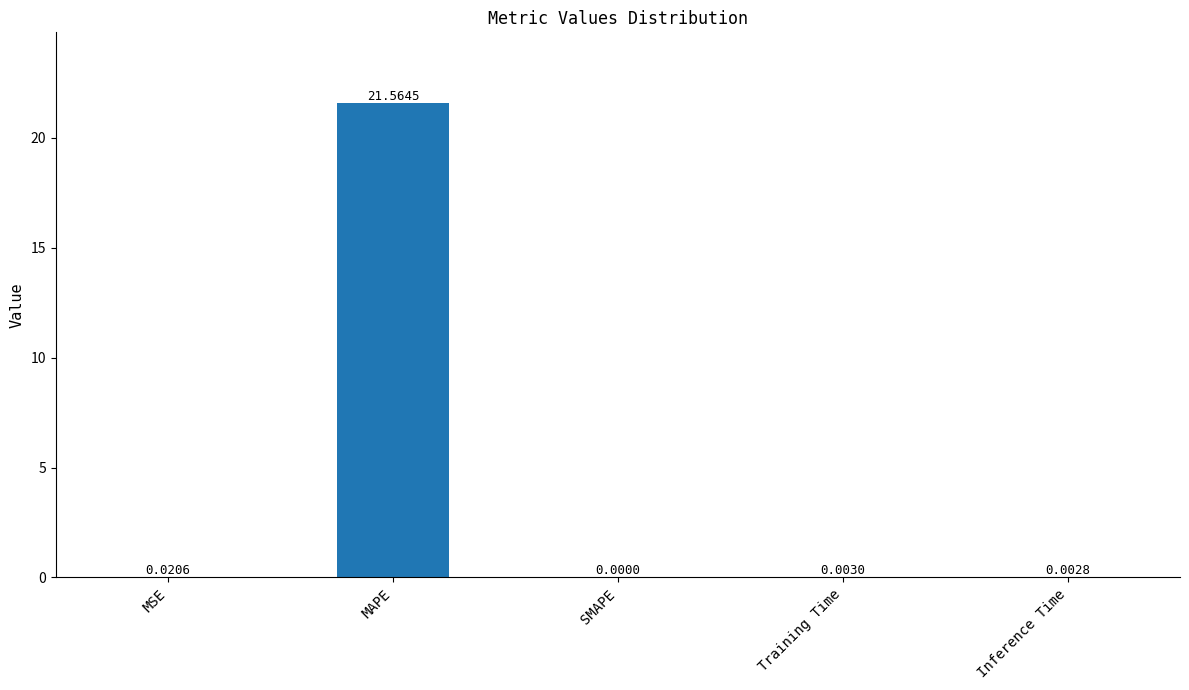

What is the sum of all values?

21.6